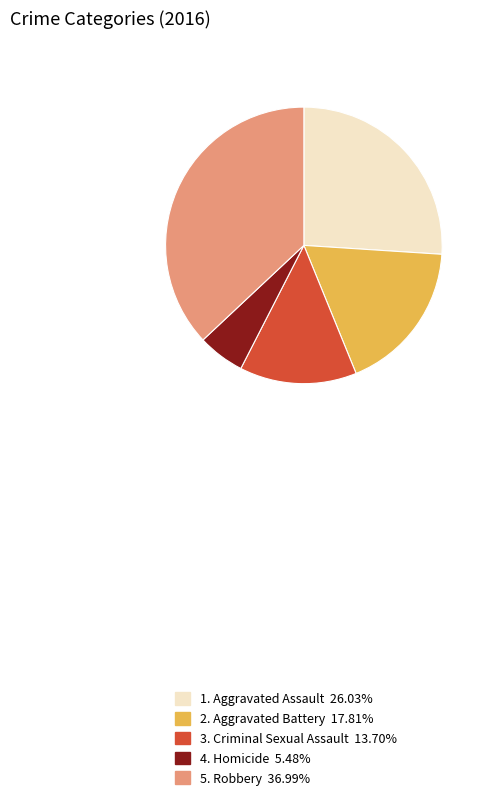

Does 3. Criminal Sexual Assault 13.70% account for over 50% of the chart?

No